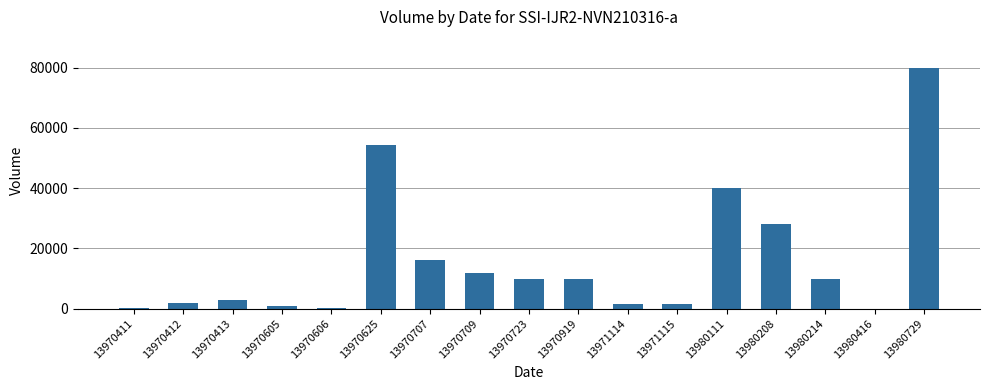

What is the sum of all values?

269222